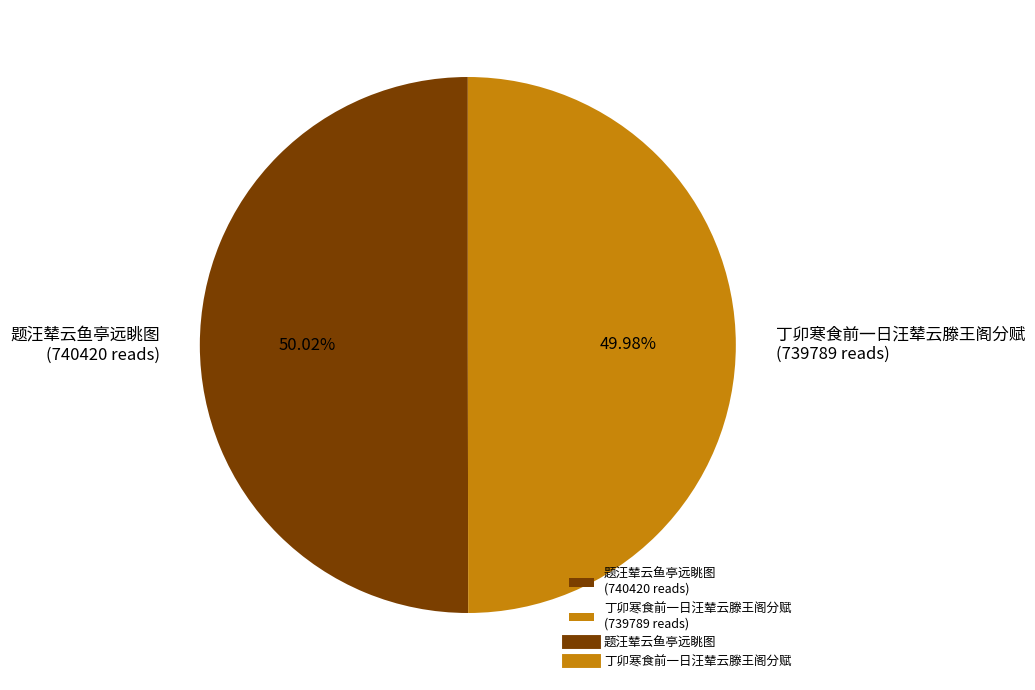

Count the number of slices in the pie.

2